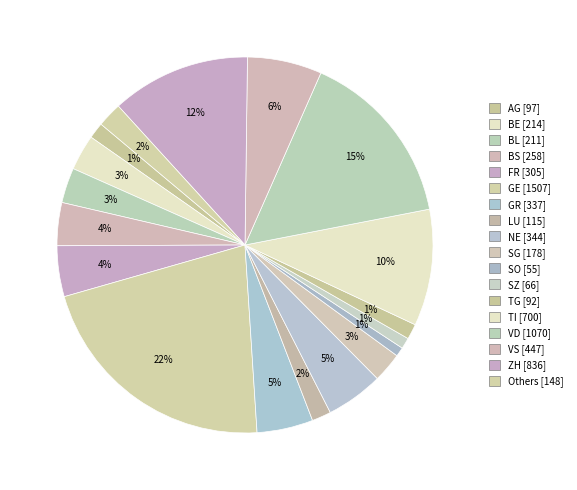

How many slices are in this pie chart?

18